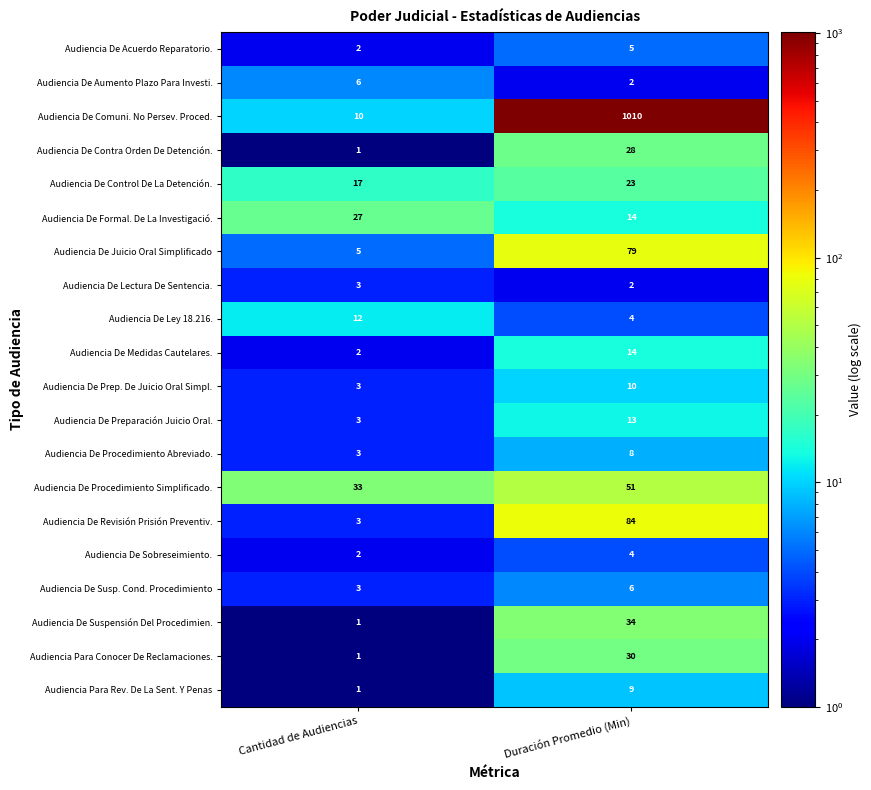

Which category has the lowest value across all series?

Cantidad de Audiencias